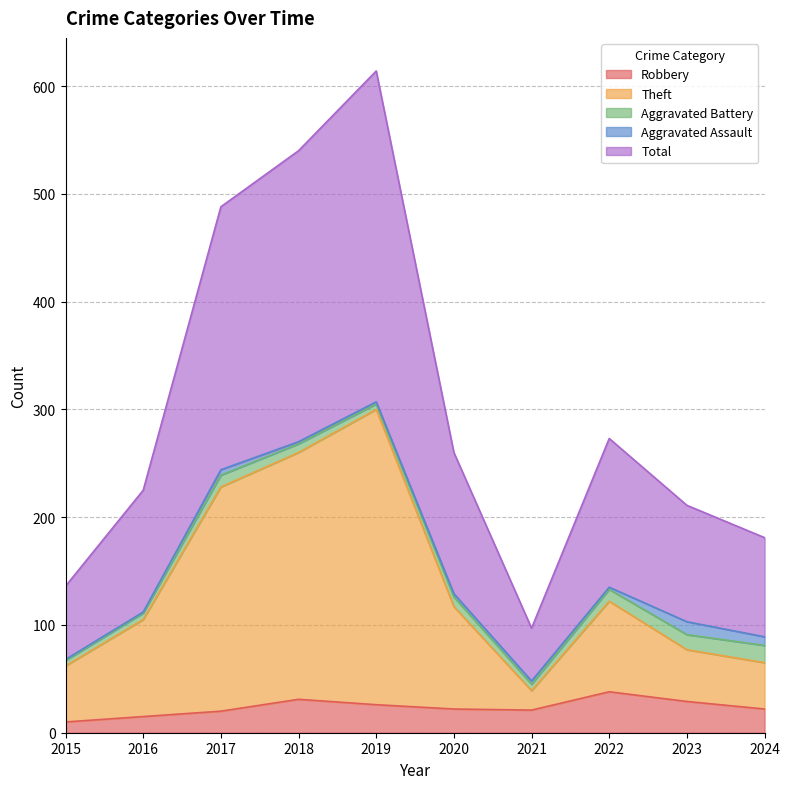

Does the chart have visible grid lines?

Yes